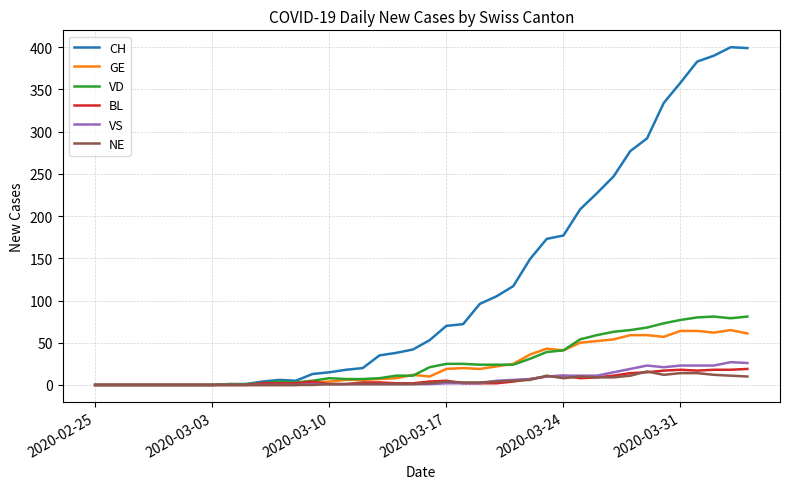

Which series has the widest spread of values?

CH